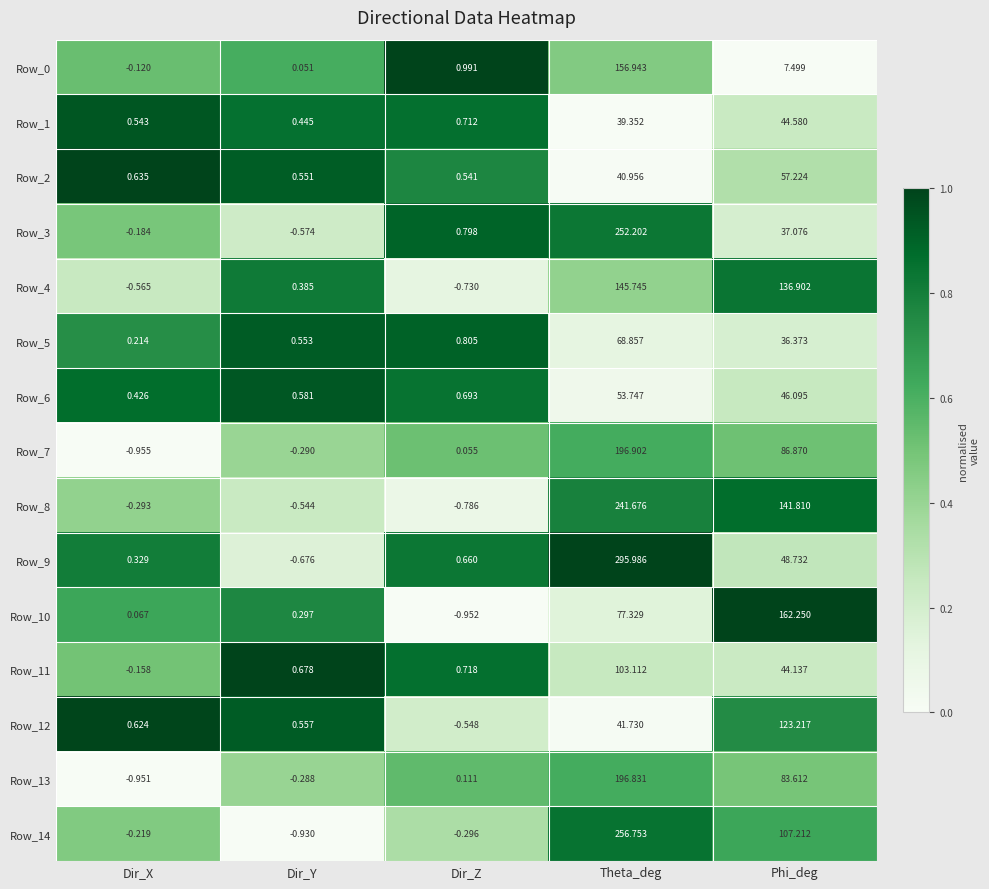

At which label is Row_3 closest to 125?

Phi_deg